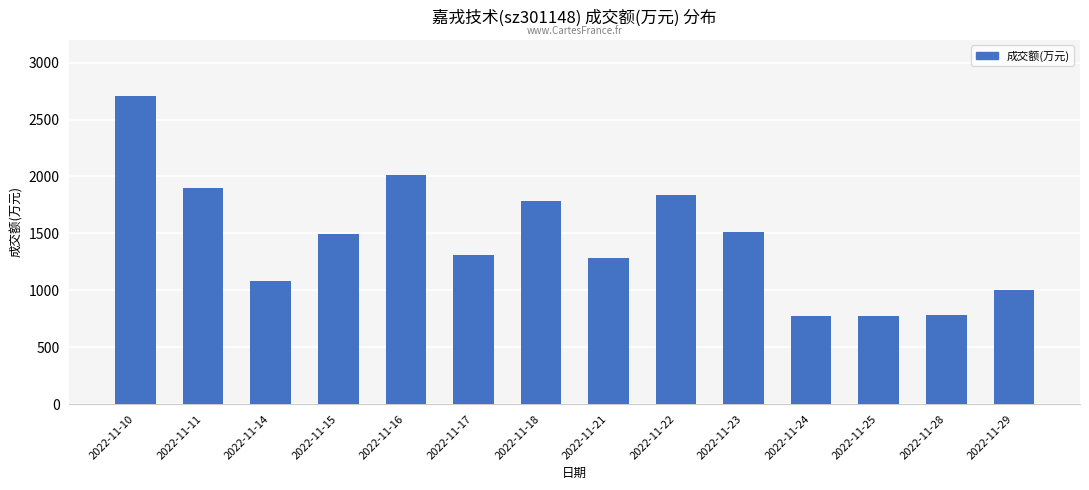

What is the ratio of the value at 2022-11-22 to the value at 2022-11-25?

2.4